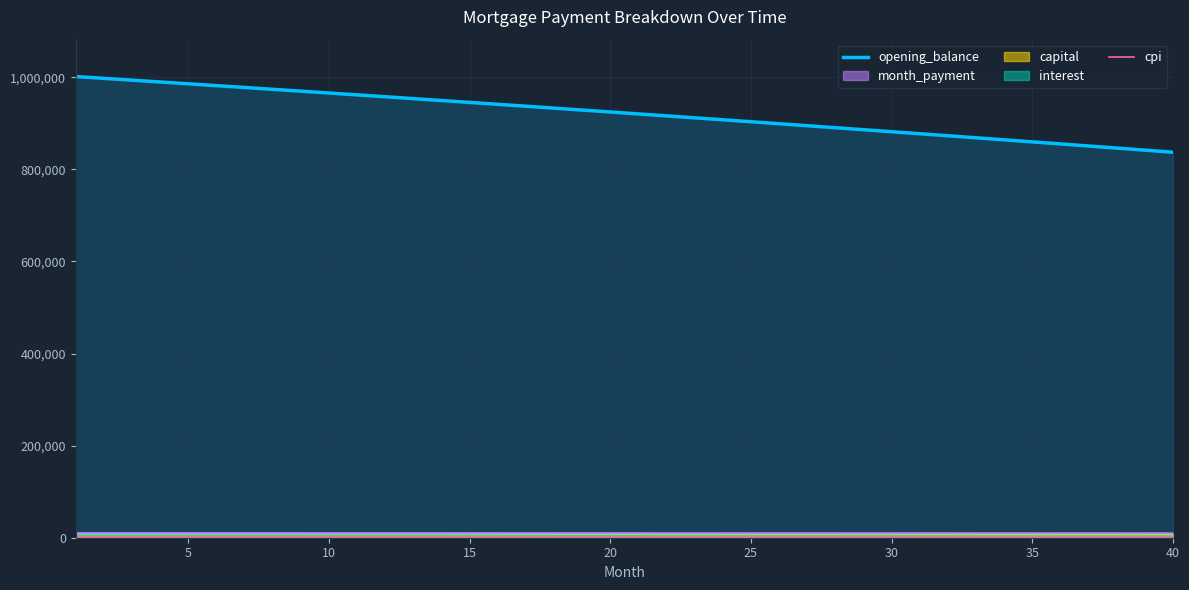

What is the maximum value shown in the chart?

1001666.7